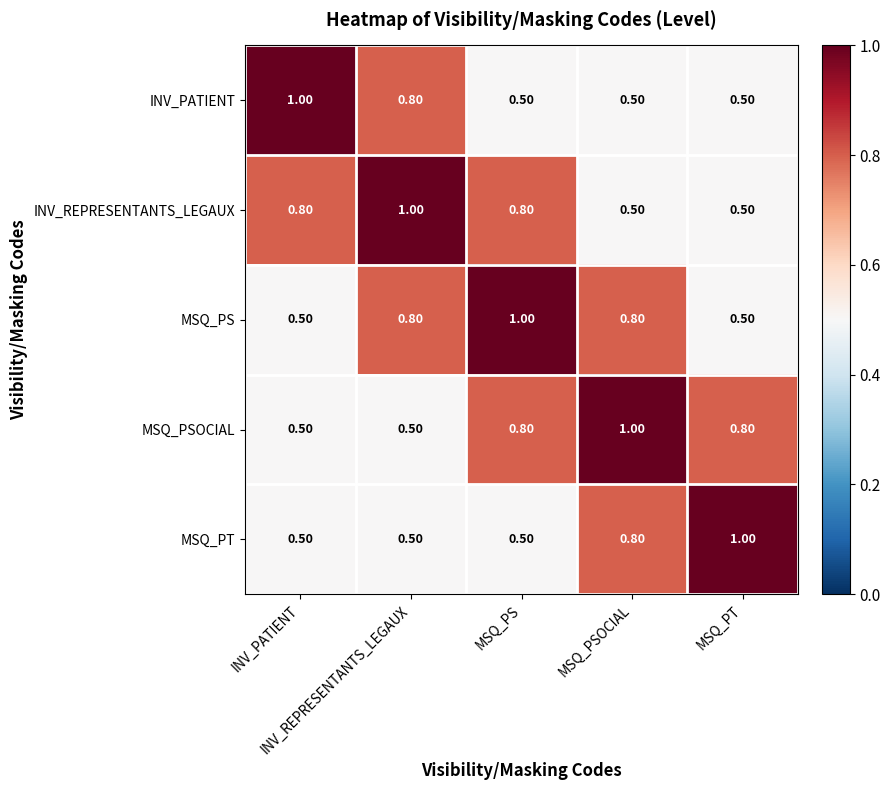

Reading right to left, list all the values displayed in this chart.

INV_PATIENT: MSQ_PT=0.5	MSQ_PSOCIAL=0.5	MSQ_PS=0.5	INV_REPRESENTANTS_LEGAUX=0.8	INV_PATIENT=1.0
INV_REPRESENTANTS_LEGAUX: MSQ_PT=0.5	MSQ_PSOCIAL=0.5	MSQ_PS=0.8	INV_REPRESENTANTS_LEGAUX=1.0	INV_PATIENT=0.8
MSQ_PS: MSQ_PT=0.5	MSQ_PSOCIAL=0.8	MSQ_PS=1.0	INV_REPRESENTANTS_LEGAUX=0.8	INV_PATIENT=0.5
MSQ_PSOCIAL: MSQ_PT=0.8	MSQ_PSOCIAL=1.0	MSQ_PS=0.8	INV_REPRESENTANTS_LEGAUX=0.5	INV_PATIENT=0.5
MSQ_PT: MSQ_PT=1.0	MSQ_PSOCIAL=0.8	MSQ_PS=0.5	INV_REPRESENTANTS_LEGAUX=0.5	INV_PATIENT=0.5